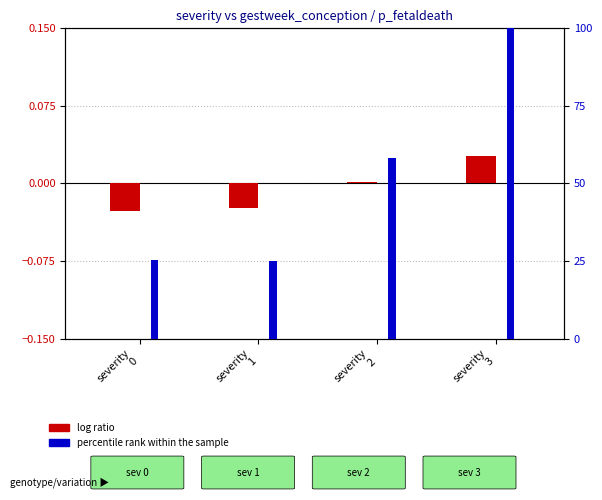

What is the difference between the highest and lowest values at severity
3?

100.0